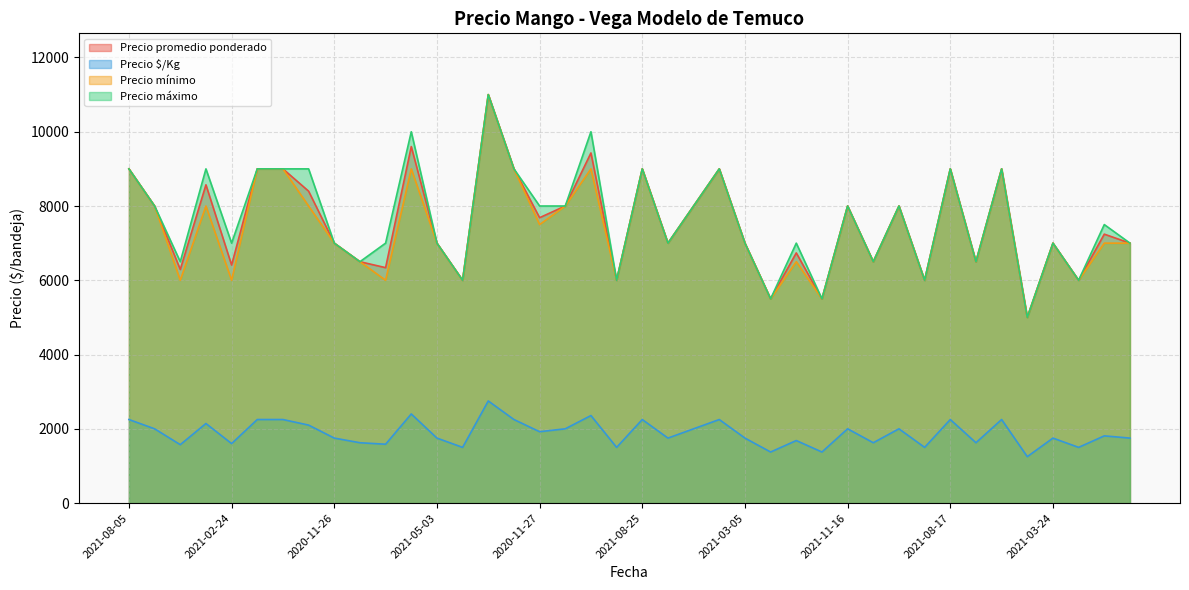

What is the label of the 28th point from the right?

2021-05-03